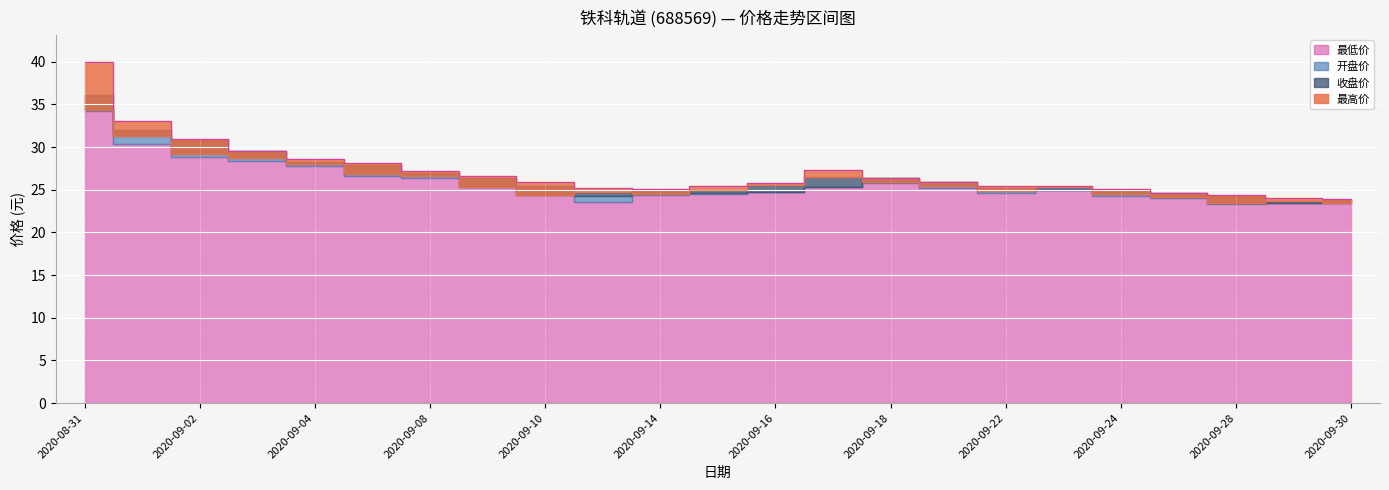

What value does the 收盘价 series have at 2020-09-01?

31.3